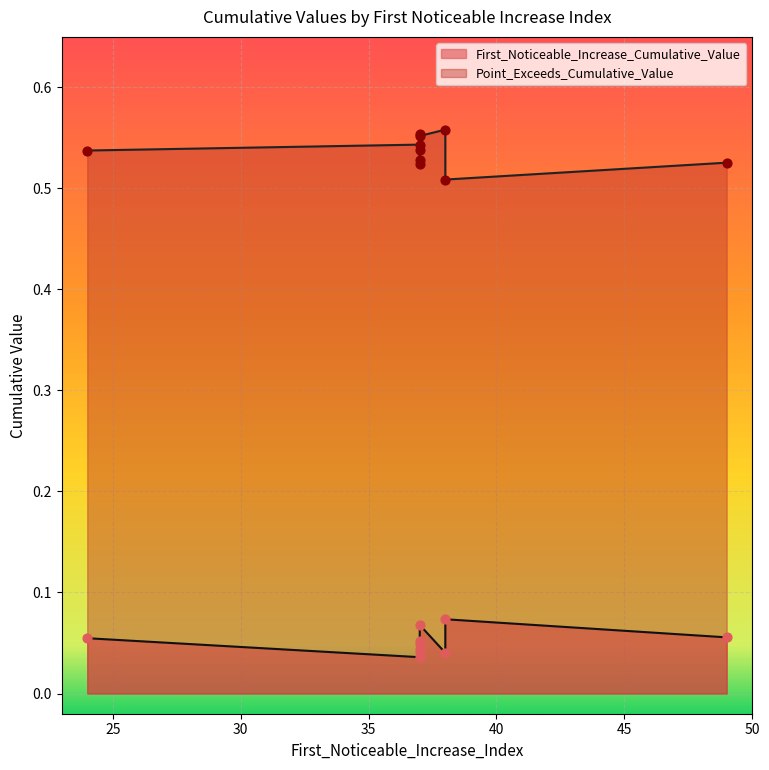

Which series reaches the maximum Y coordinate?

Point_Exceeds_Cumulative_Value